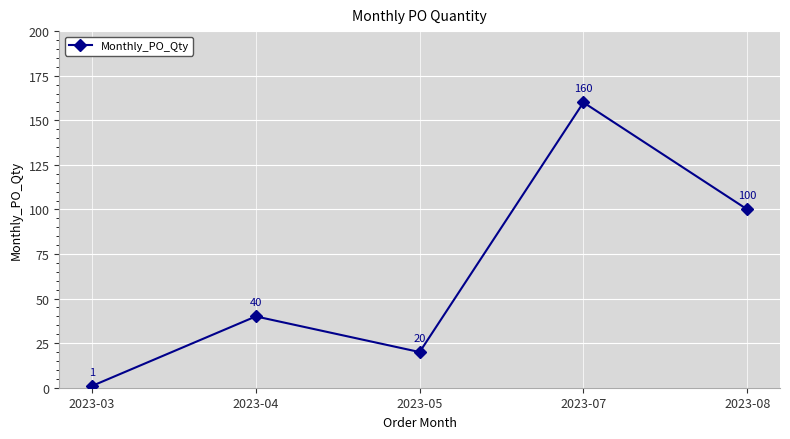

Between 2023-04 and 2023-05, which is larger?

2023-04